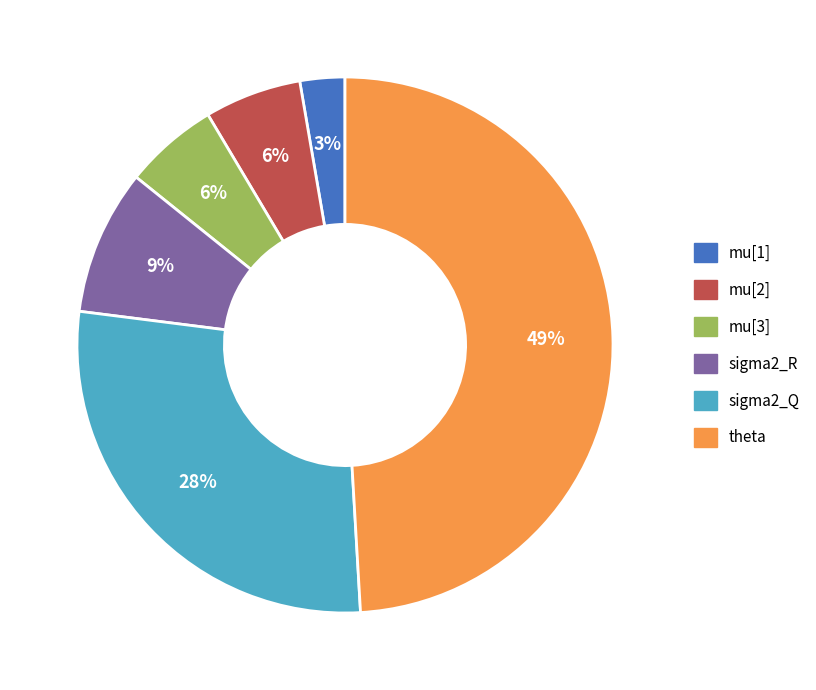

What is the largest slice in the pie chart?

theta